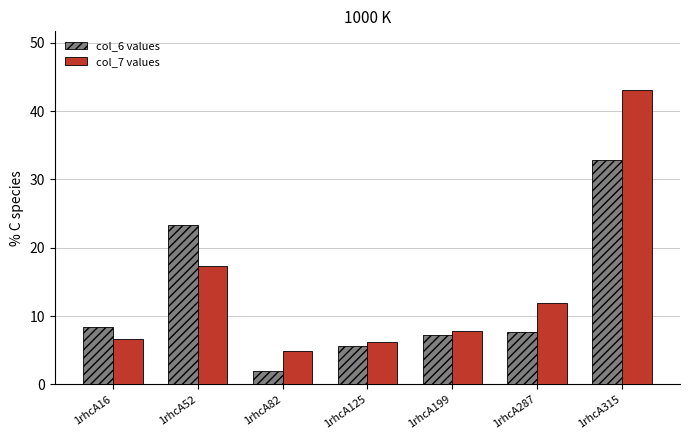

Which series changed the most between 1rhcA16 and 1rhcA315?

col_7 values